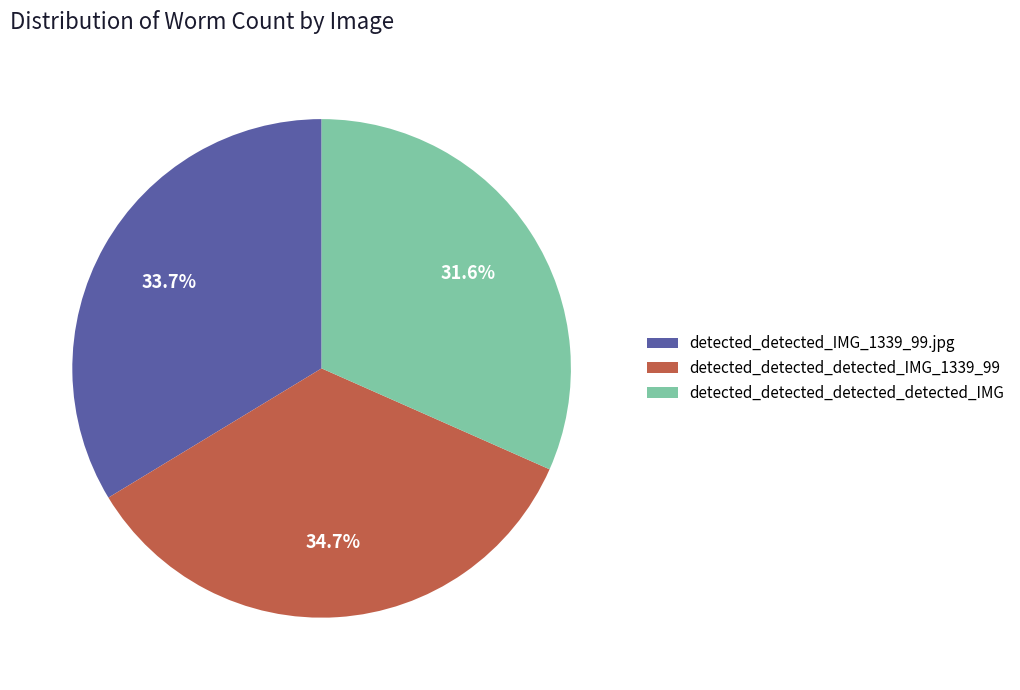

The detected_detected_detected_detected_IMG slice represents 38% of the pie. True or false?

False